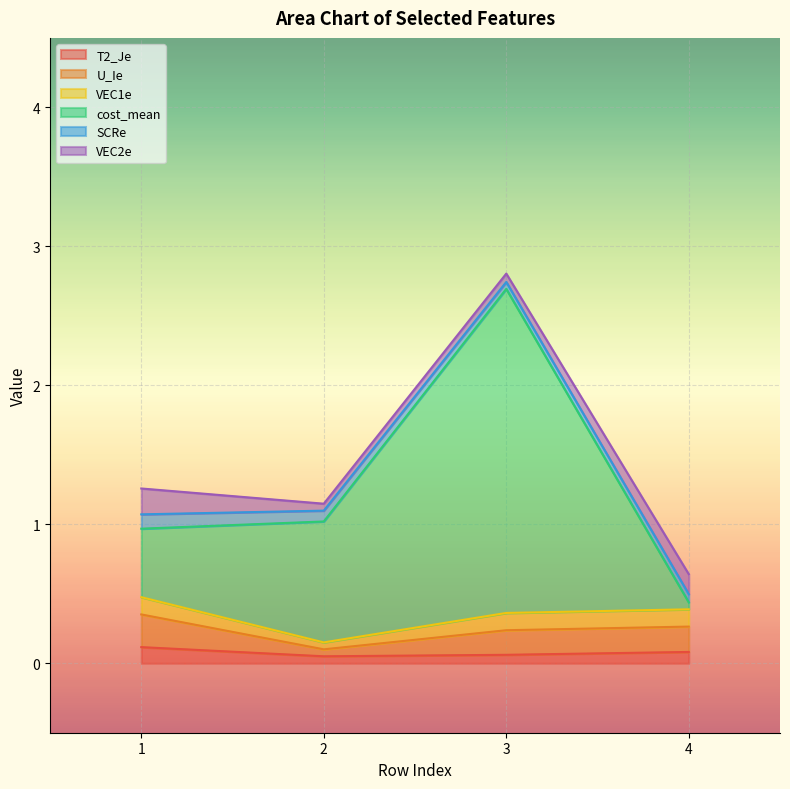

At which category is the sum across all series the highest?

3